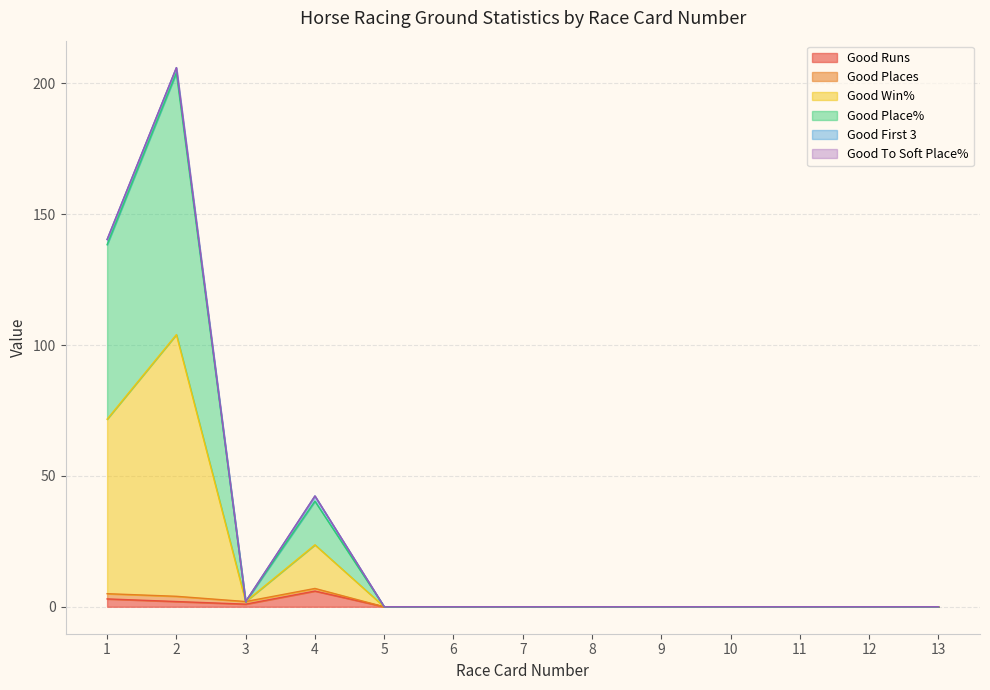

Does the chart have visible grid lines?

Yes